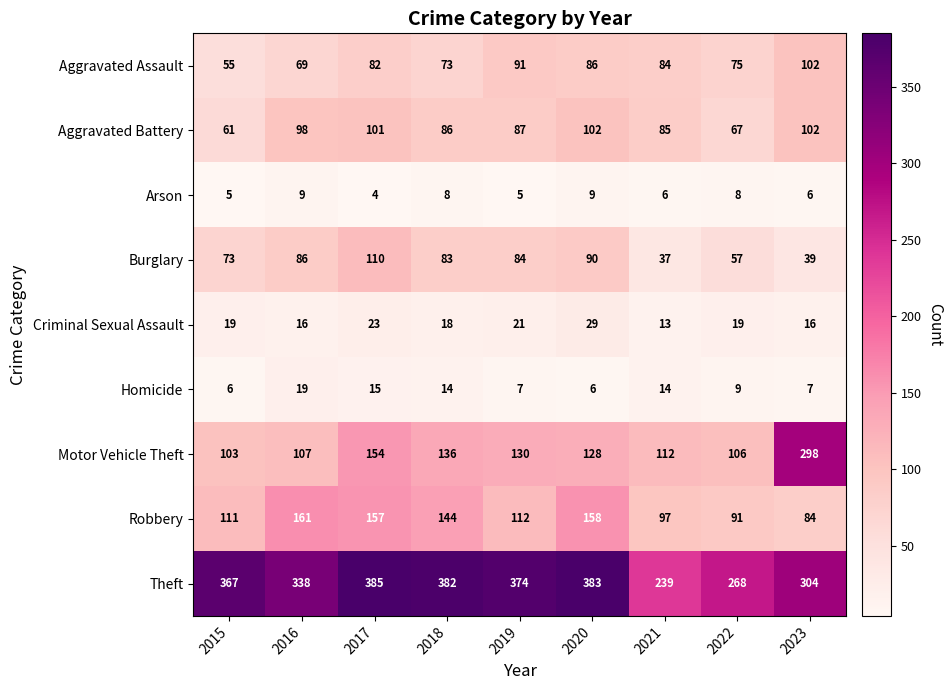

Rank the series at 2022 from highest to lowest value.

Theft, Motor Vehicle Theft, Robbery, Aggravated Assault, Aggravated Battery, Burglary, Criminal Sexual Assault, Homicide, Arson